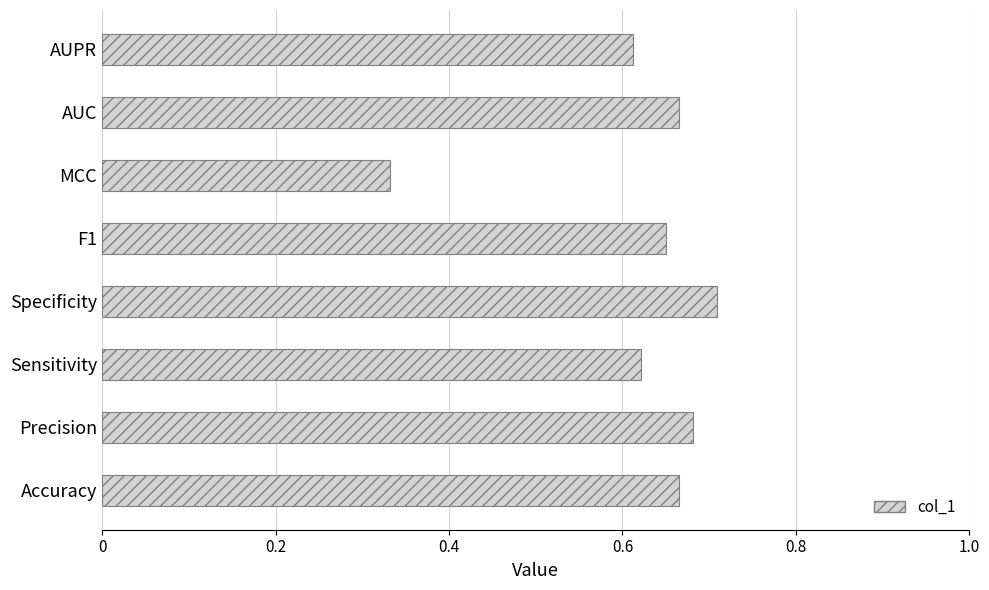

At which label is the value closest to 0?

MCC